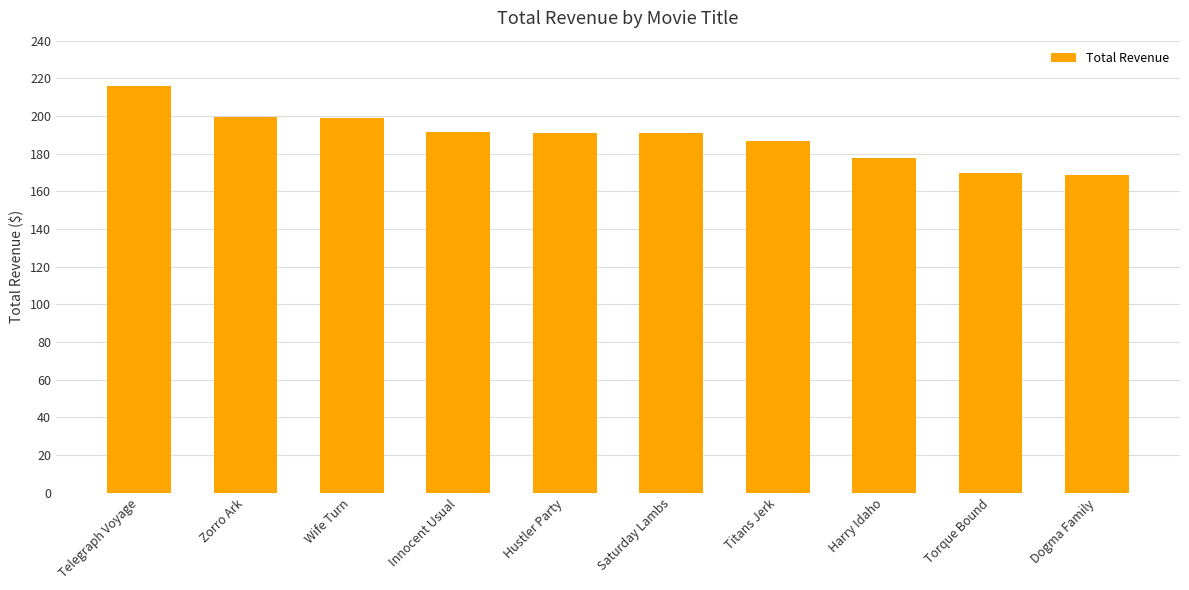

What is the approximate value at Titans Jerk?

186.7